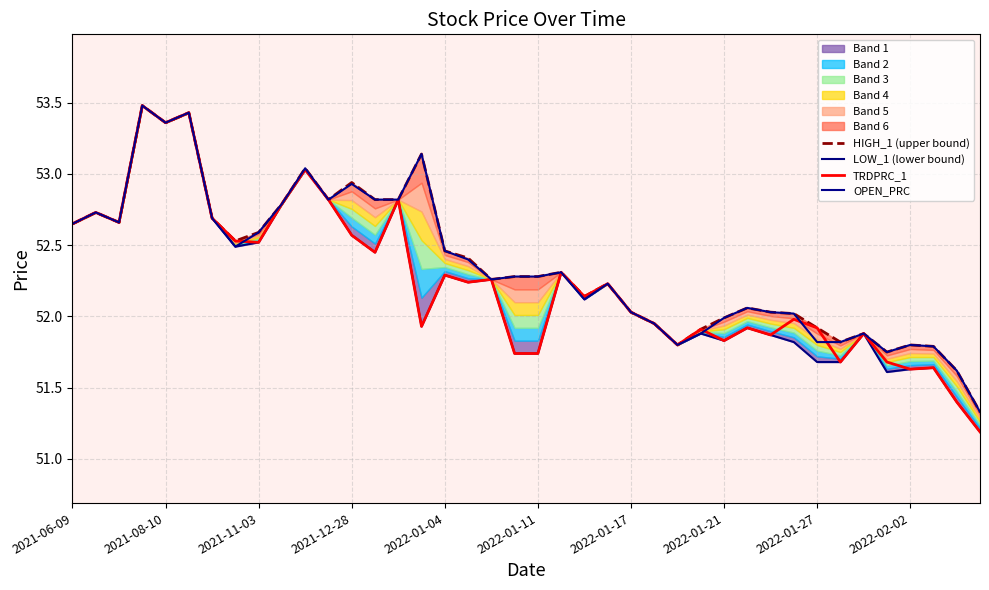

How many lines are shown in the chart?

4